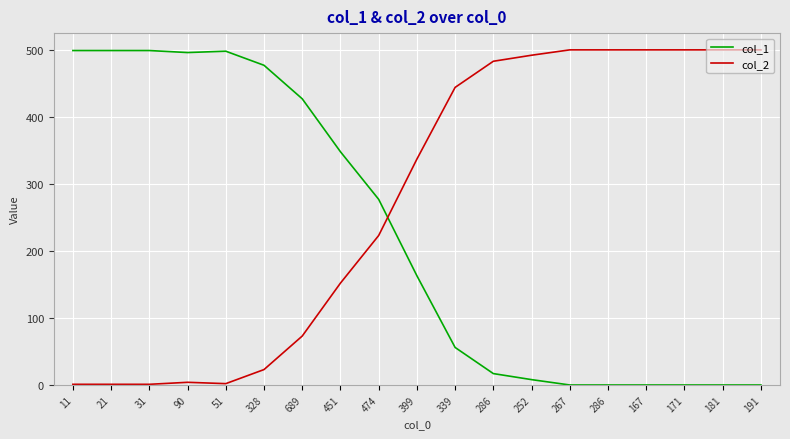

What is the label of the 9th point from the right?

339